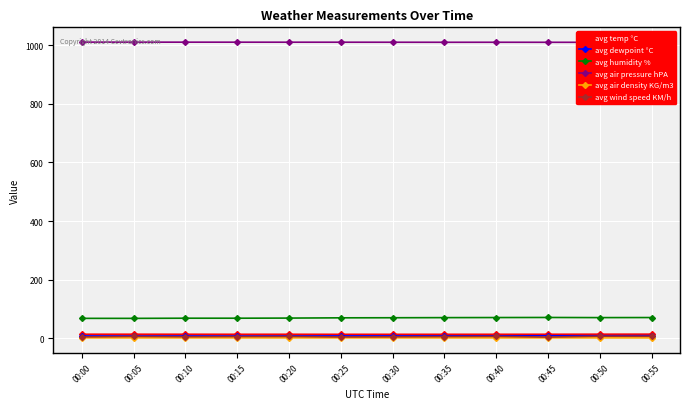

At how many categories does at least one series exceed 769?

12